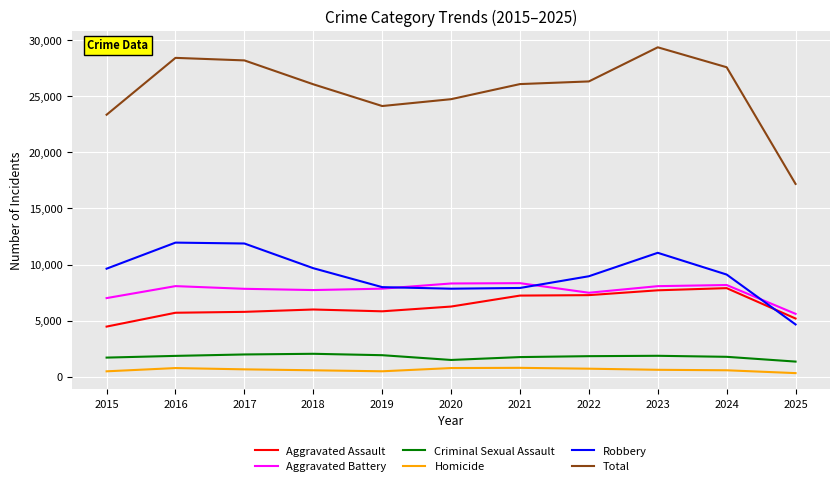

List the series in order of their peak value, lowest first.

Homicide, Criminal Sexual Assault, Aggravated Assault, Aggravated Battery, Robbery, Total